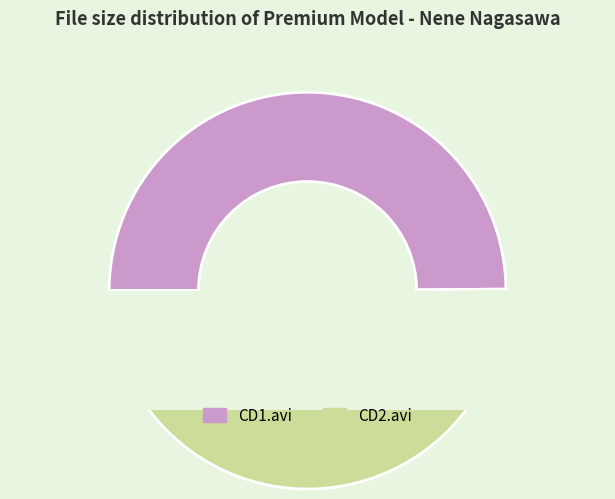

Is Premium Model - Nene Nagasawa CD2.avi the majority of the pie?

Yes